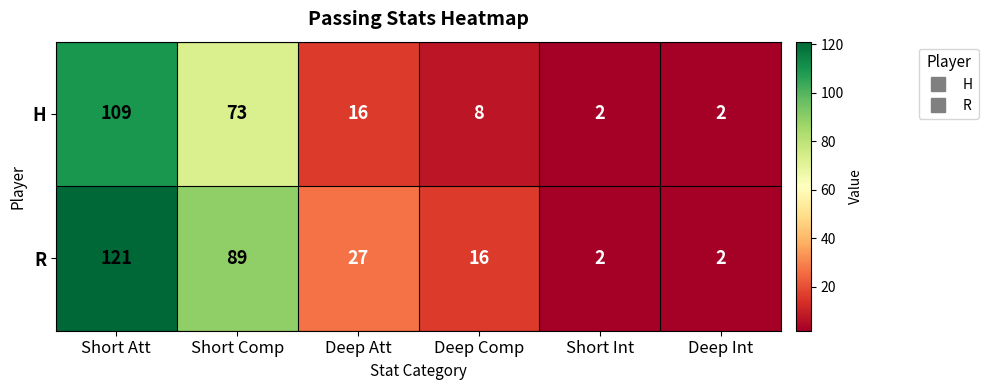

Which series has the widest spread of values?

R